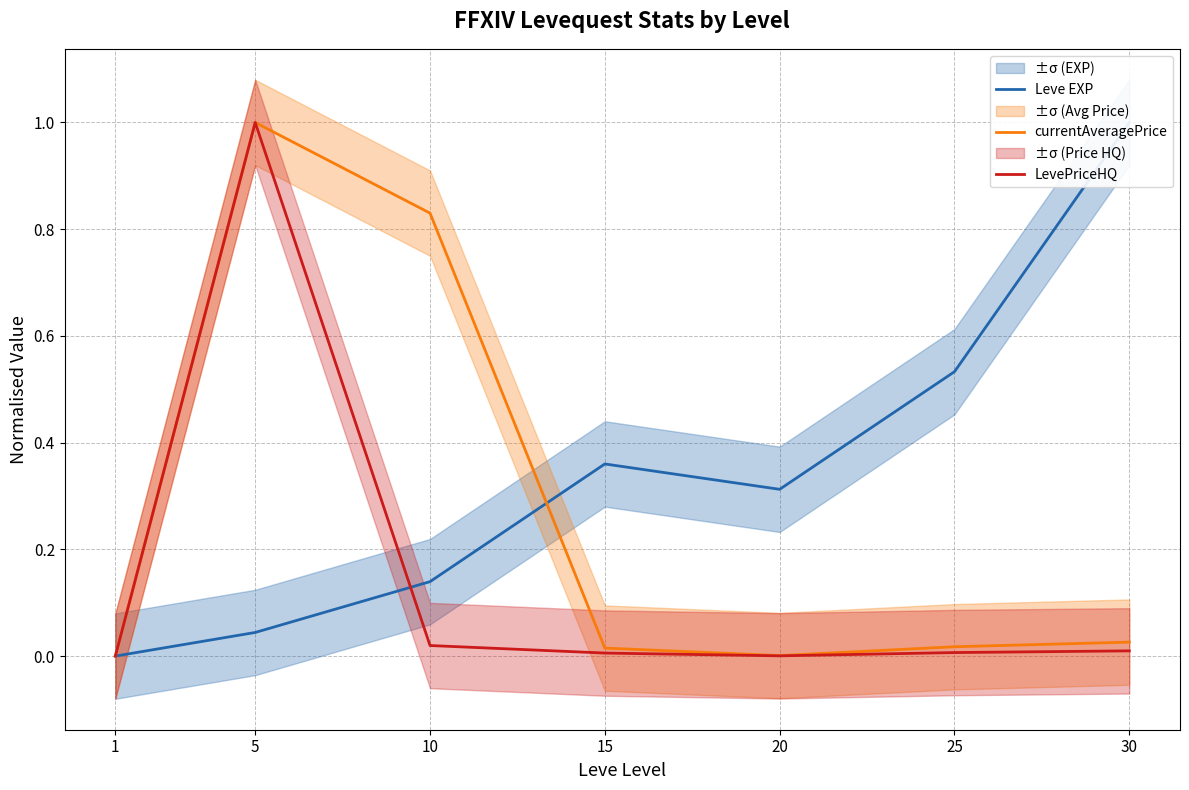

What is the difference between the maximum and minimum values in the LevePriceHQ series?

1.0